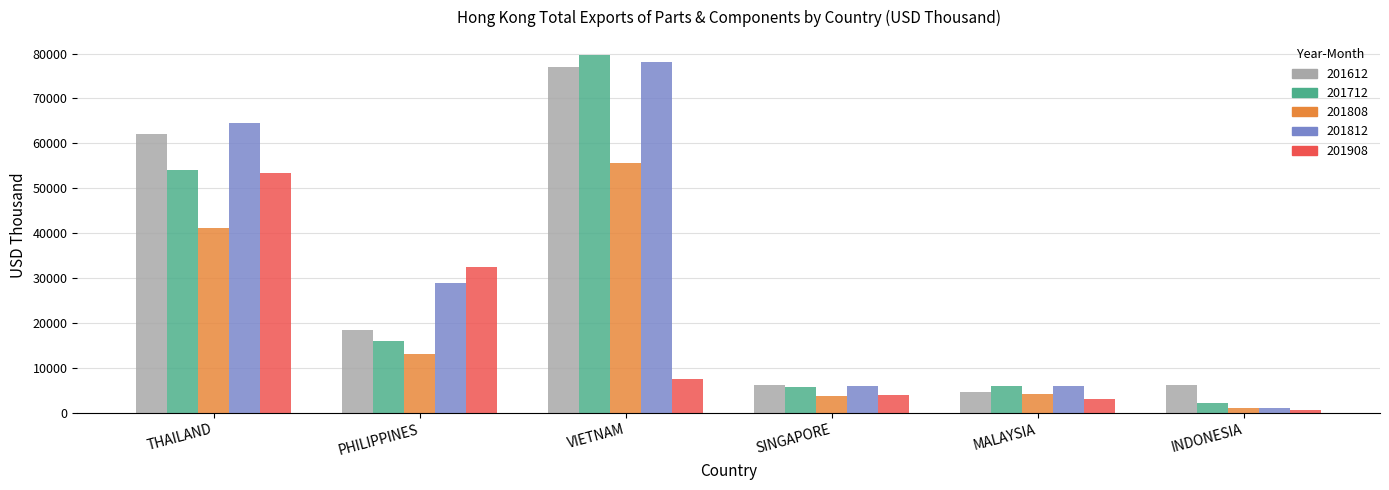

At which category does the chart reach its peak across all series?

VIETNAM